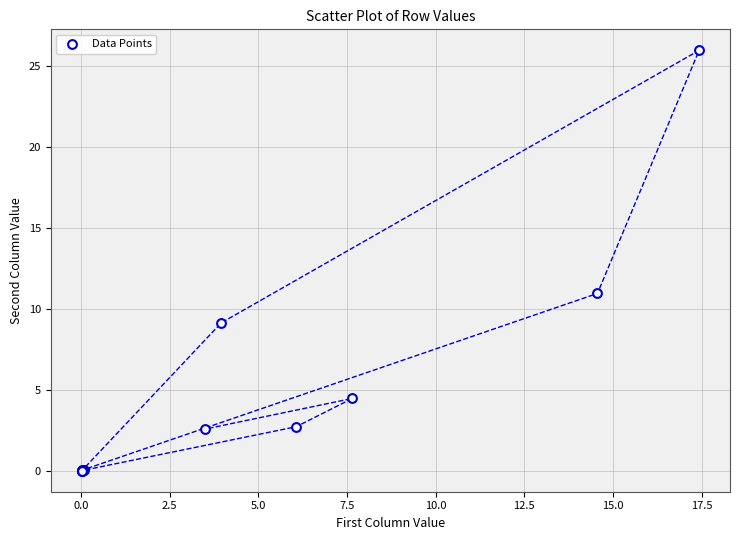

What Y value in the scatter plot is closest to 12?

11.0